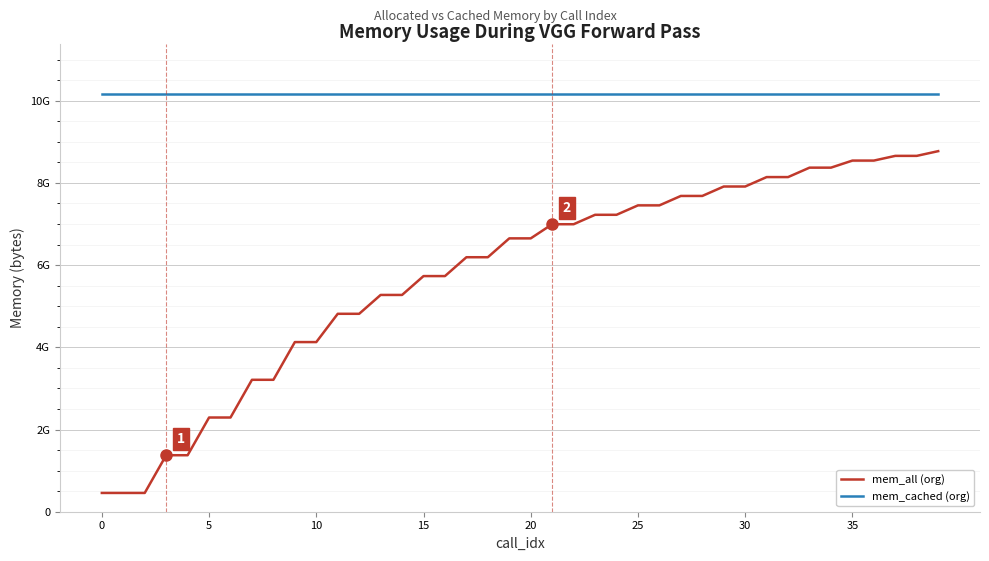

Is this an area chart (filled region under the line)?

No